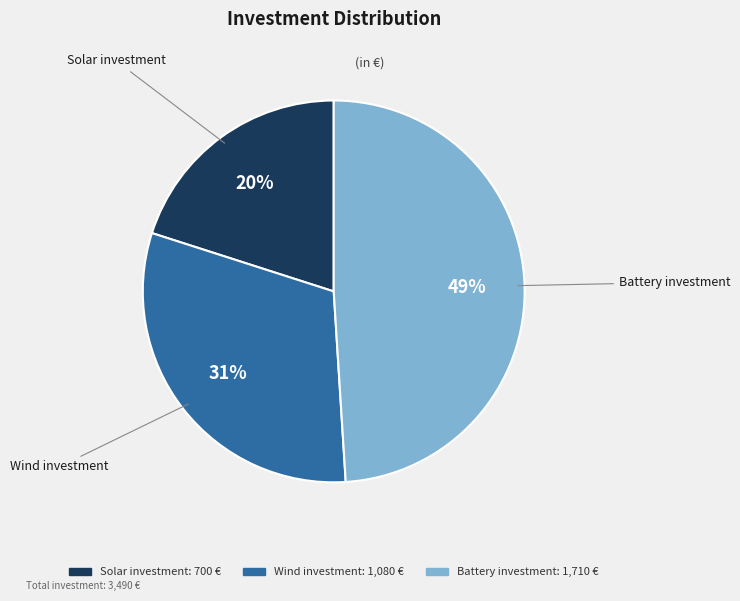

Count the number of slices in the pie.

3